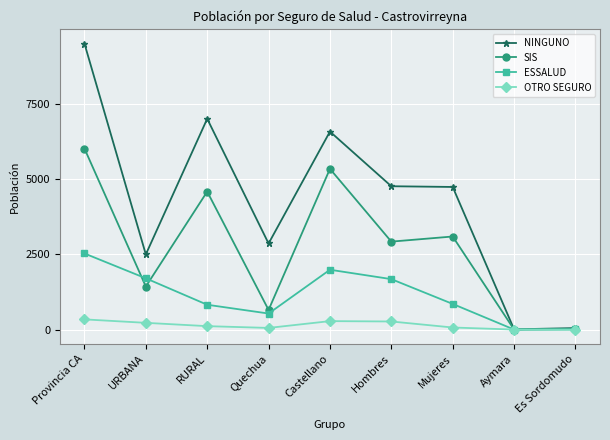

In OTRO SEGURO, how many points are higher than both neighbors (excluding endpoints)?

1